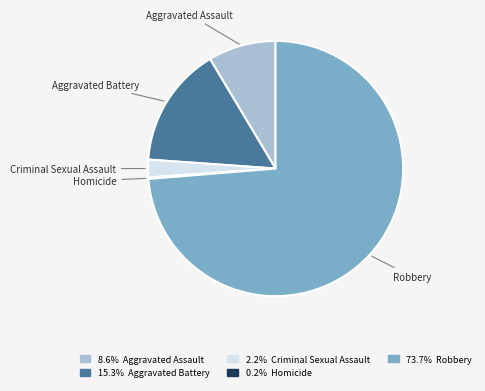

Between Criminal Sexual Assault and Robbery, which is larger?

Robbery